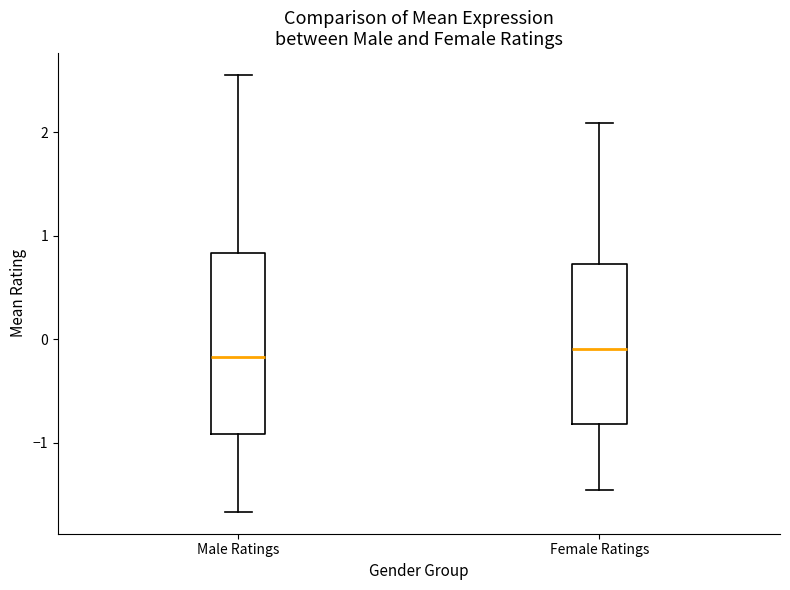

Reading left to right, transcribe this box plot: for each box, give where its median line is, the range the box spans, and where its two whiskers end, as read against the y-axis. The values are not printed on the chart, so give them approximately, as read against the axis.

Male Ratings: median -0.2, box -0.9 to 0.8, whiskers -1.7 to 2.6
Female Ratings: median -0.1, box -0.8 to 0.7, whiskers -1.5 to 2.1